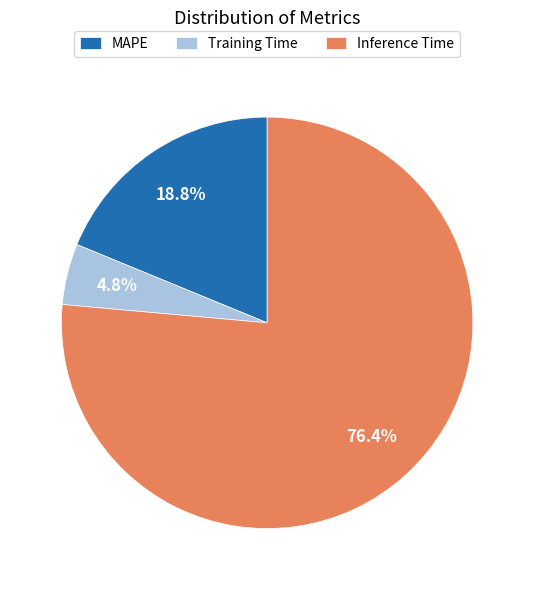

What portion of the pie excludes Inference Time?

23.6%